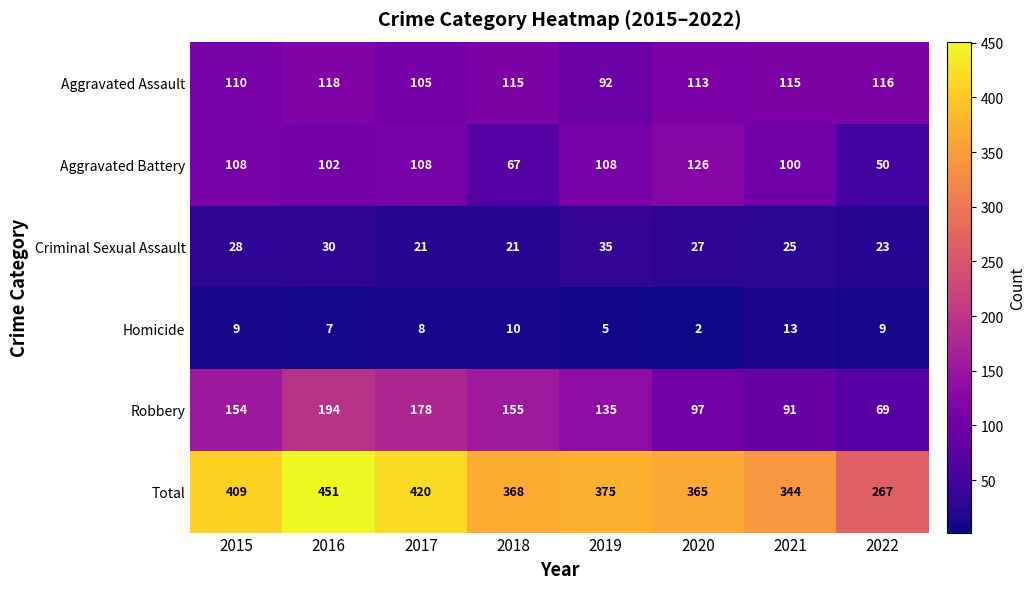

True or false: Homicide has a value of 14 at 2022.

False